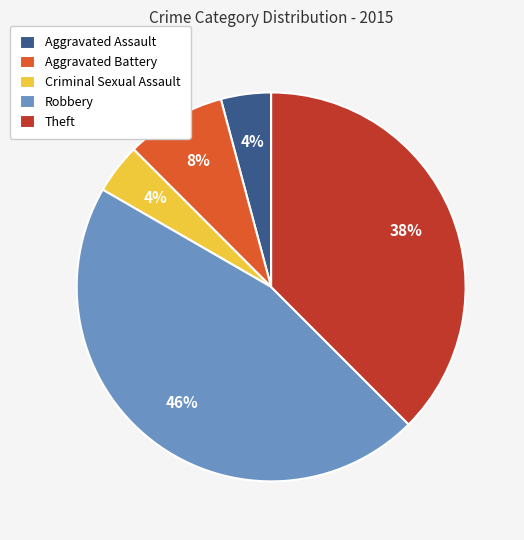

To the nearest percent, what is the difference between the largest and smallest slice percentages?

42%